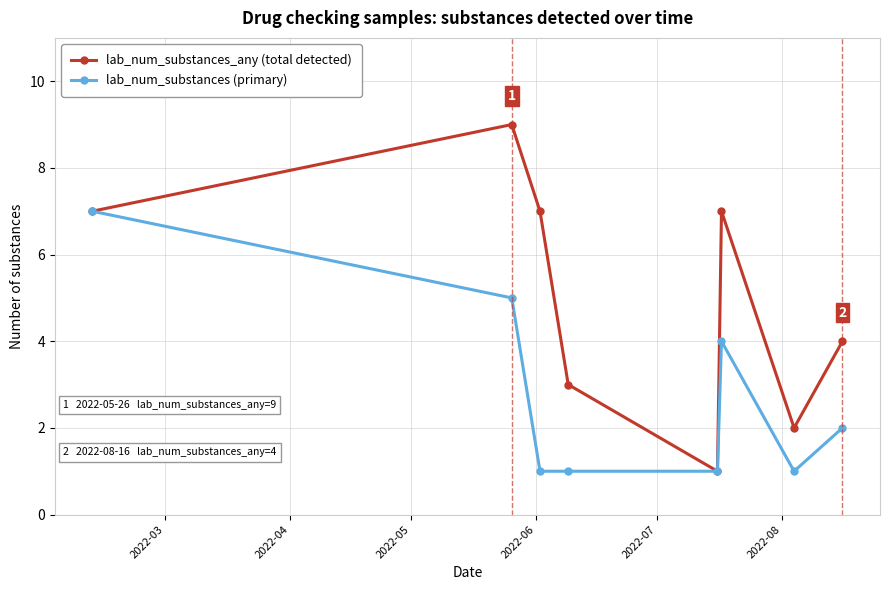

How many interior local peaks does the lab_num_substances_any (total detected) series have?

2